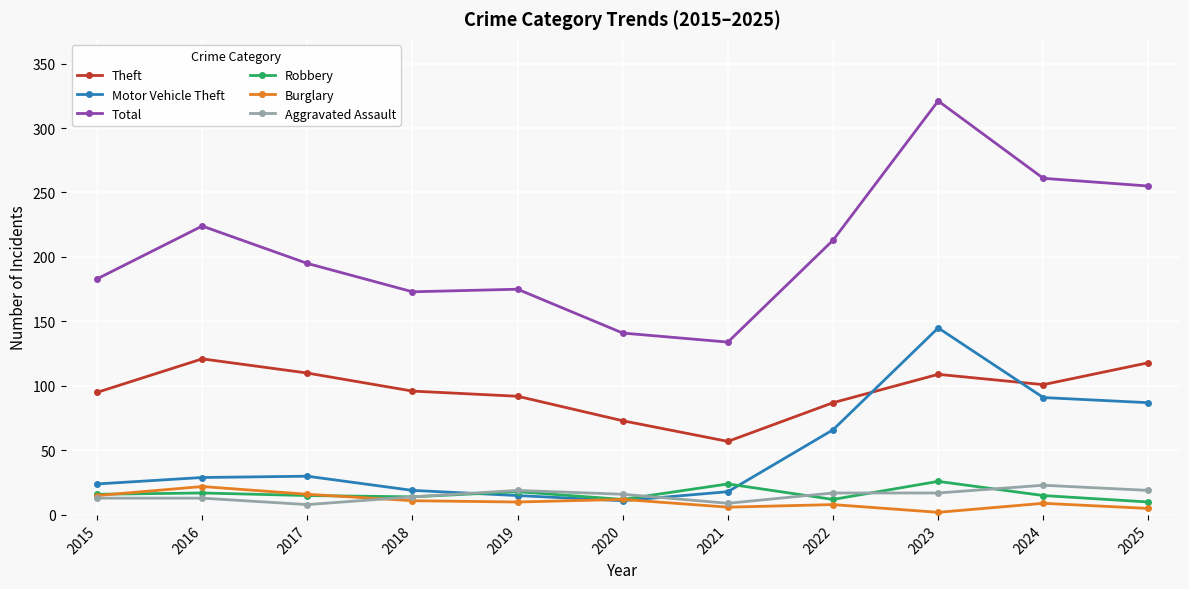

How many categories are shown in the chart?

11